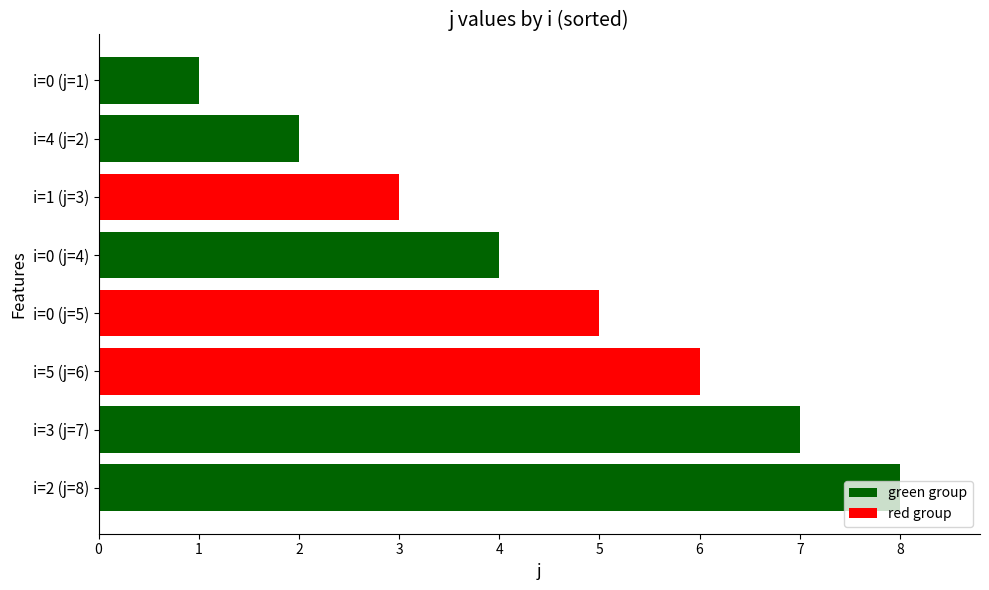

List the labels in order of value, largest first.

i=2 (j=8), i=3 (j=7), i=5 (j=6), i=0 (j=5), i=0 (j=4), i=1 (j=3), i=4 (j=2), i=0 (j=1)